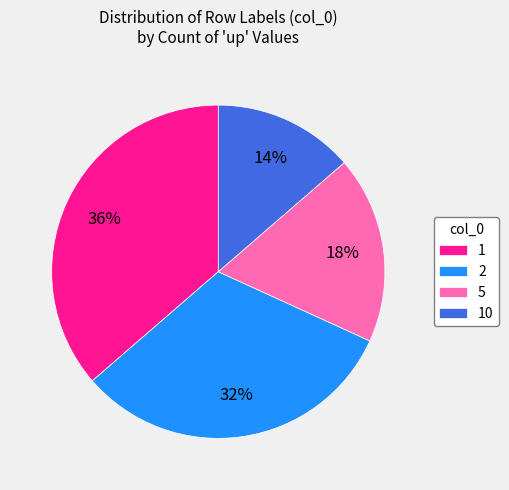

To the nearest percent, what is the difference between the 2 and 10 slice percentages?

18%